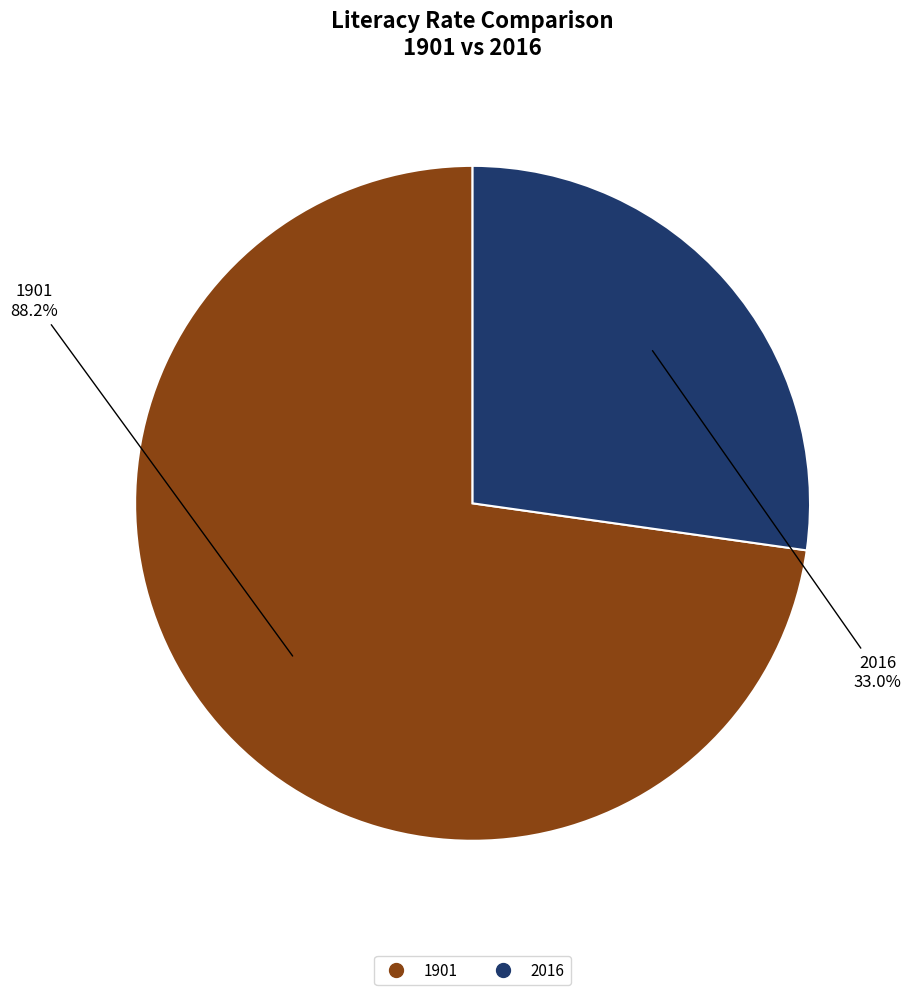

To the nearest percent, what is the difference between the largest and smallest slice percentages?

46%